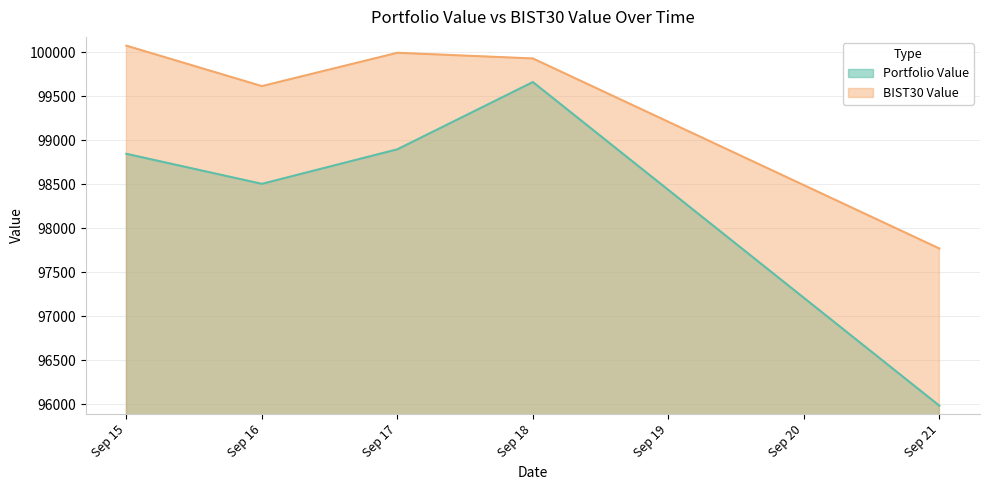

What is the greatest value displayed?

100072.5